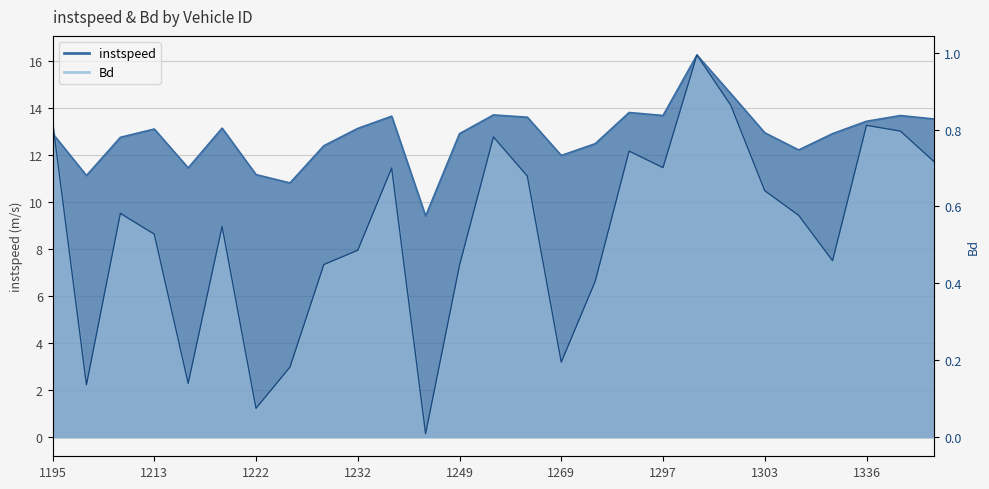

Reading left to right, list all the values displayed in this chart.

instspeed: 1195=12.9	1198=11.1	1200=12.7	1213=13.1	1214=11.4	1220=13.1	1222=11.2	1223=10.8	1227=12.4	1232=13.1	1233=13.6	1243=9.4	1249=12.9	1256=13.7	1257=13.6	1269=12.0	1276=12.5	1289=13.8	1297=13.7	1299=16.2	1302=14.6	1303=12.9	1306=12.2	1330=12.9	1336=13.4	1340=13.7	1344=13.5
Bd: 1195=0.8	1198=0.1	1200=0.6	1213=0.5	1214=0.1	1220=0.5	1222=0.1	1223=0.2	1227=0.4	1232=0.5	1233=0.7	1243=0.0	1249=0.4	1256=0.8	1257=0.7	1269=0.2	1276=0.4	1289=0.7	1297=0.7	1299=1.0	1302=0.9	1303=0.6	1306=0.6	1330=0.5	1336=0.8	1340=0.8	1344=0.7